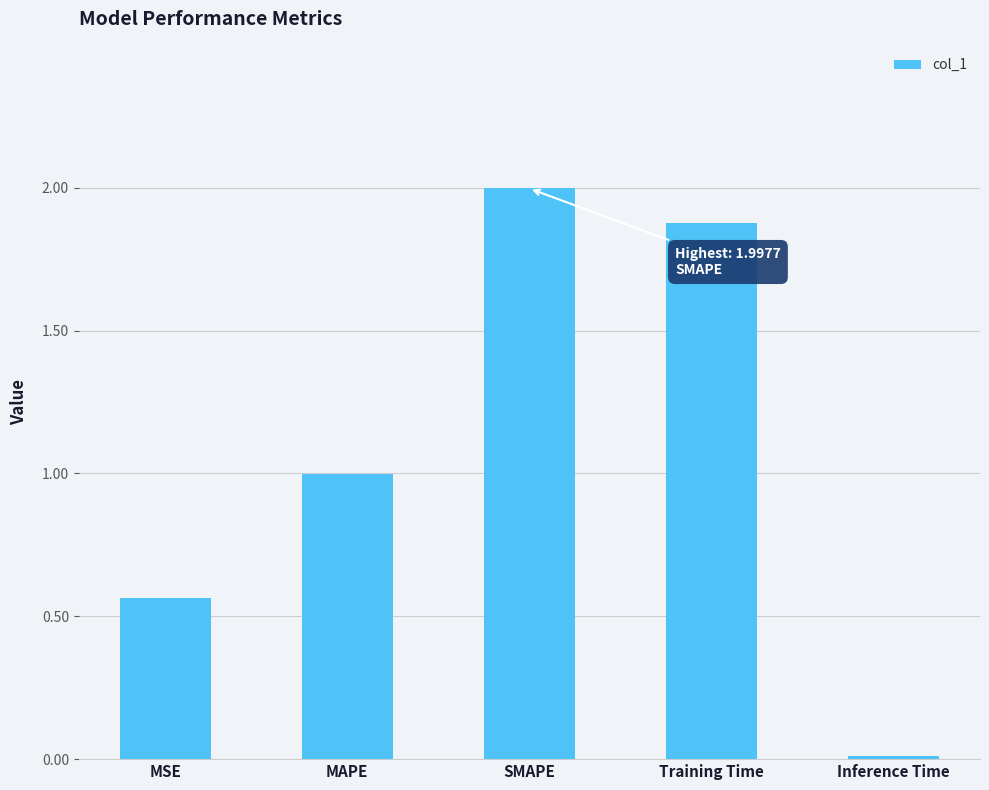

At which category does the chart reach its minimum across all series?

Inference Time